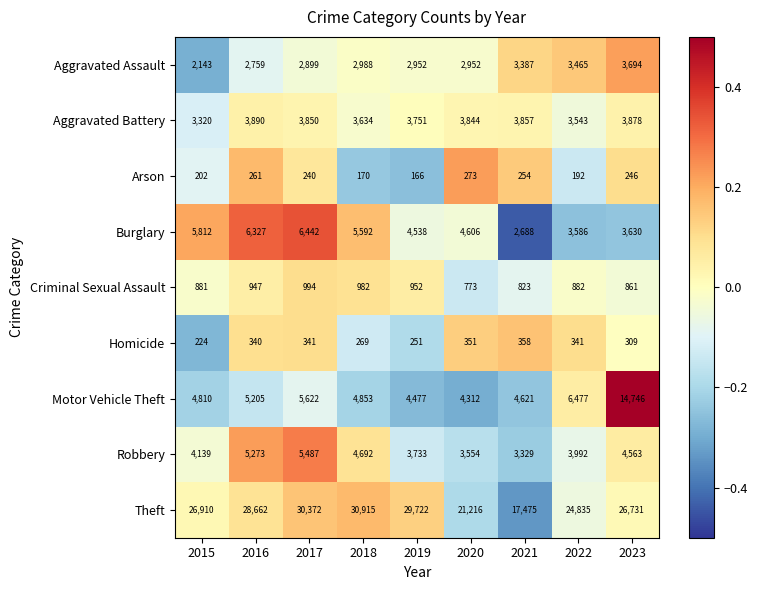

The Criminal Sexual Assault series shows 881 at 2015. True or false?

True